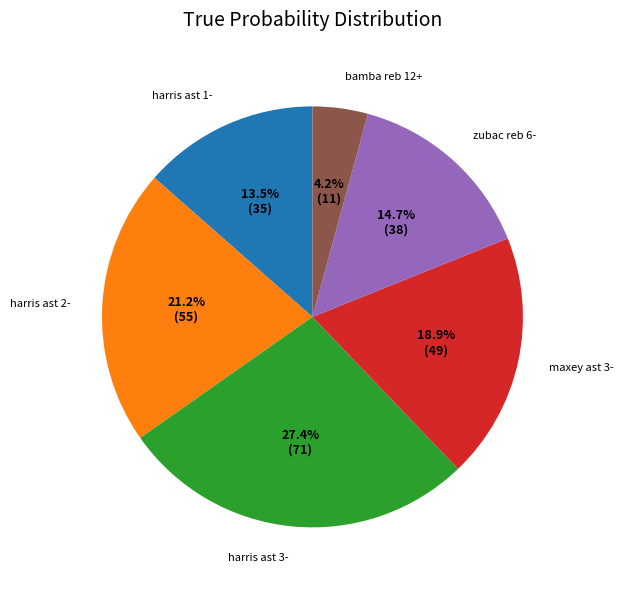

How much of the chart is everything except bamba reb 12+?

95.8%